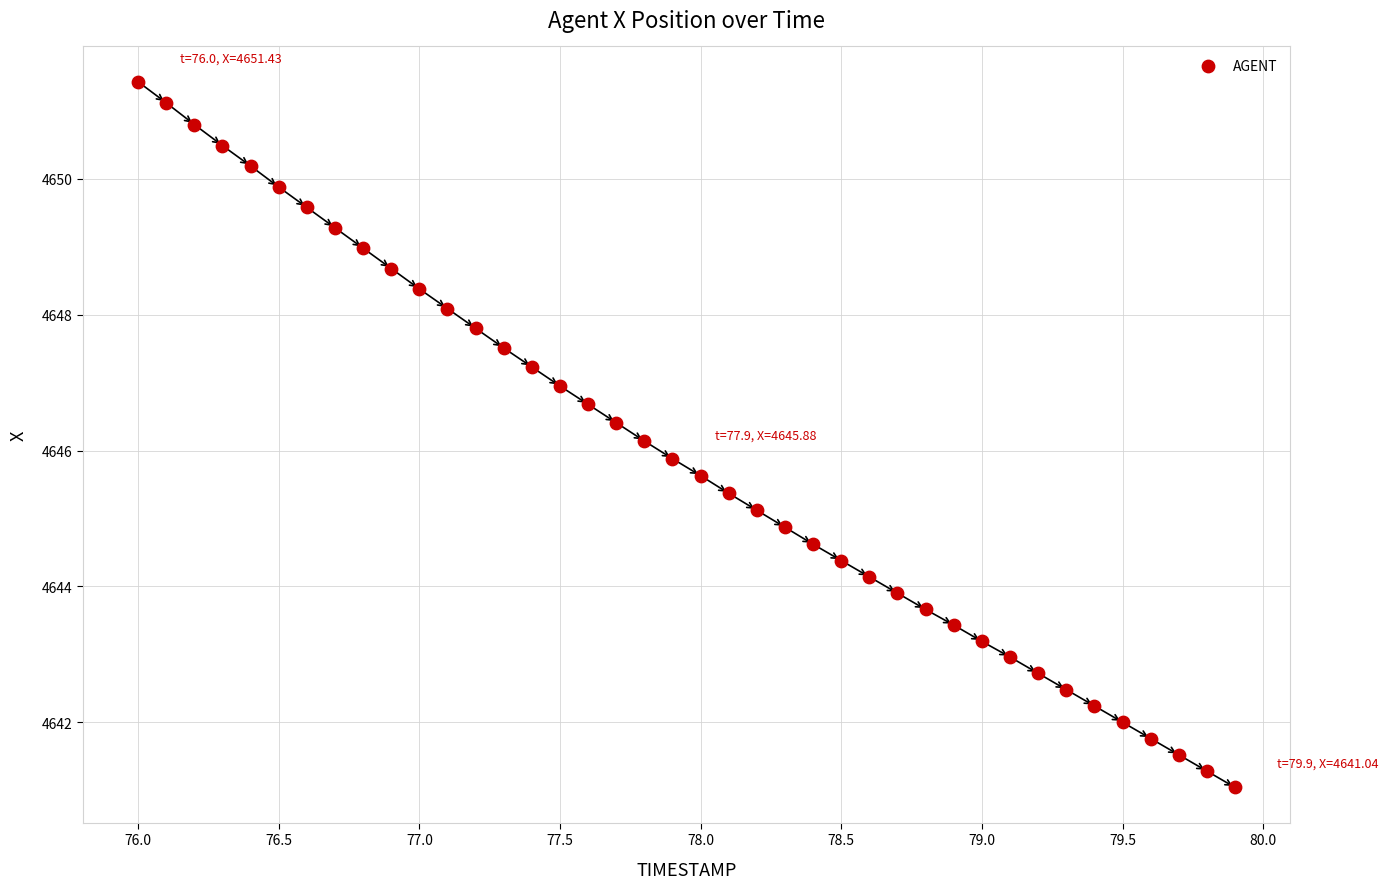

What is the range of Y values (max minus min)?

10.4